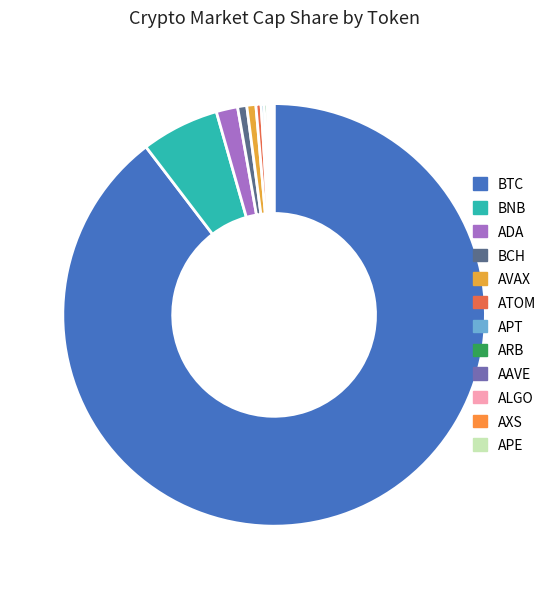

To the nearest percent, what is the combined percentage of BTC and ARB?

90%